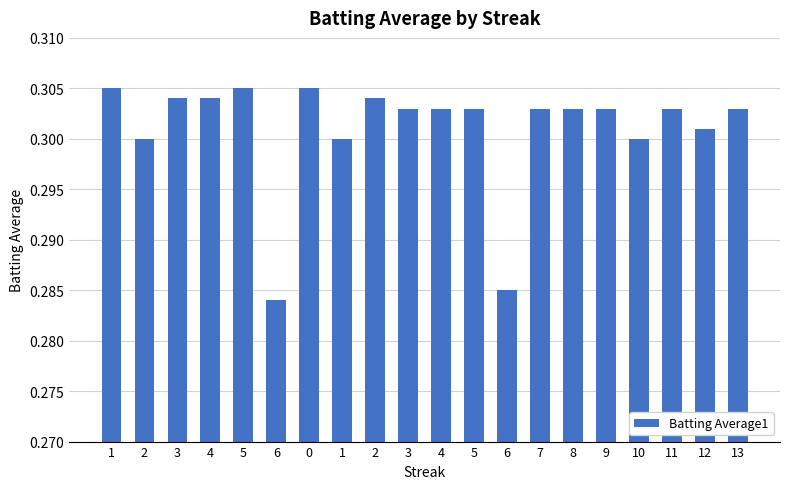

The value at 4 is 0.4. True or false?

False